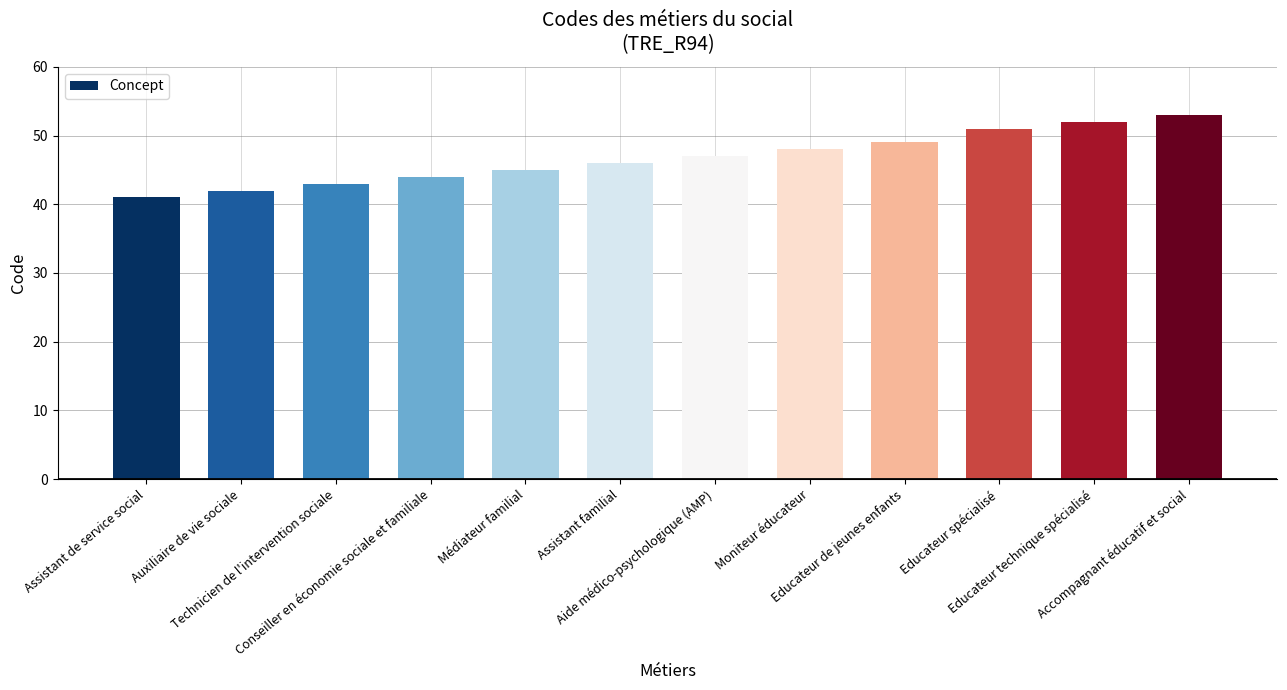

Does the chart contain stacked bars?

No